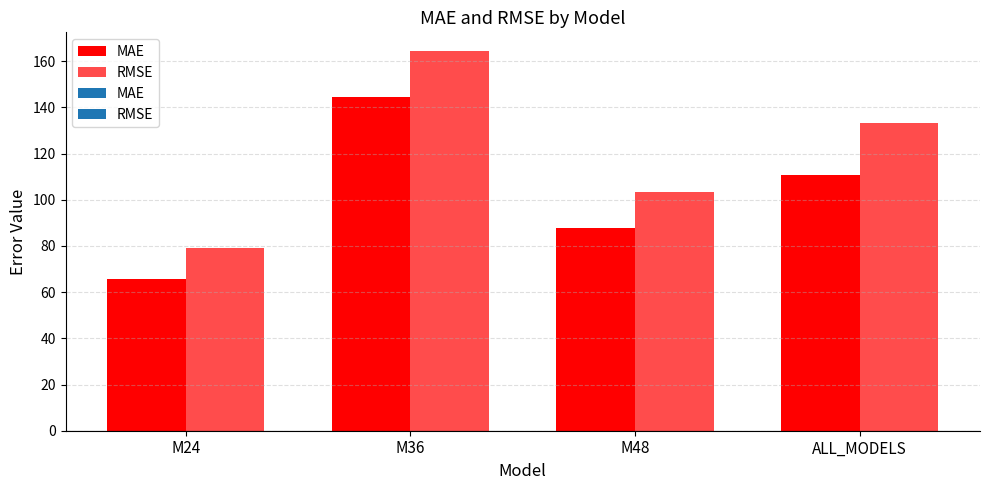

What is the difference between the RMSE values at ALL_MODELS and M48?

29.7